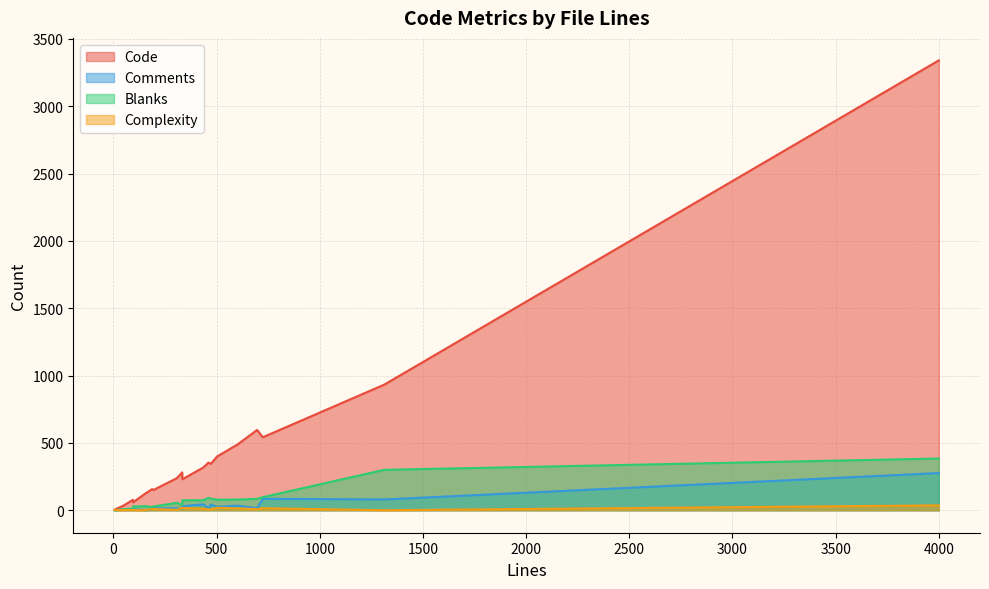

What is the maximum value shown in the chart?

3340